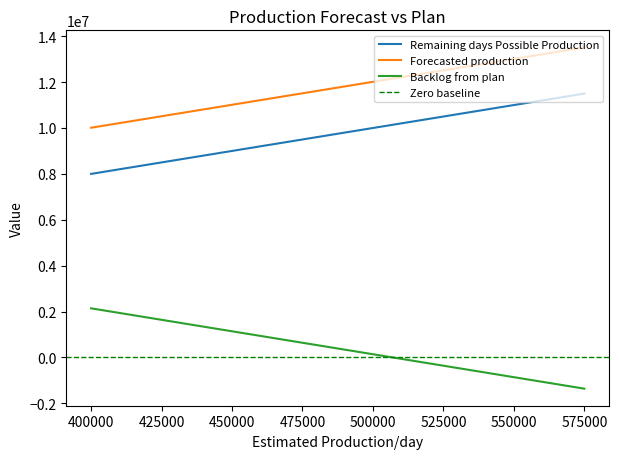

What are all the series names shown in the legend?

Remaining days Possible Production, Forecasted production, Backlog from plan